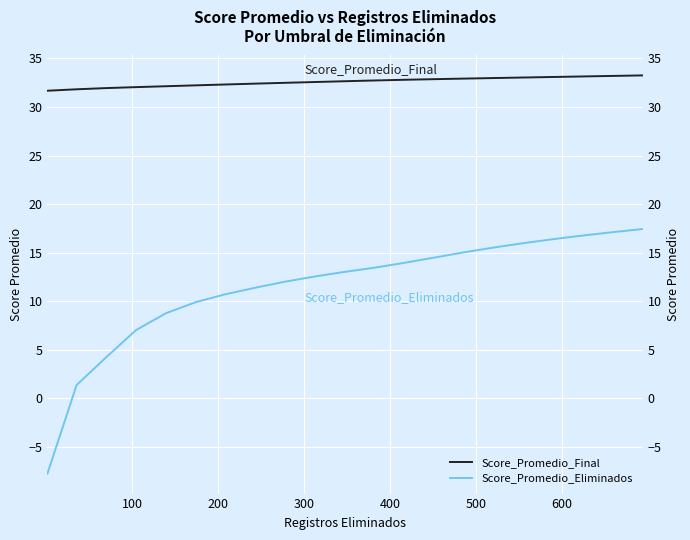

What is the difference between the maximum and minimum values in the Score_Promedio_Eliminados series?

25.2